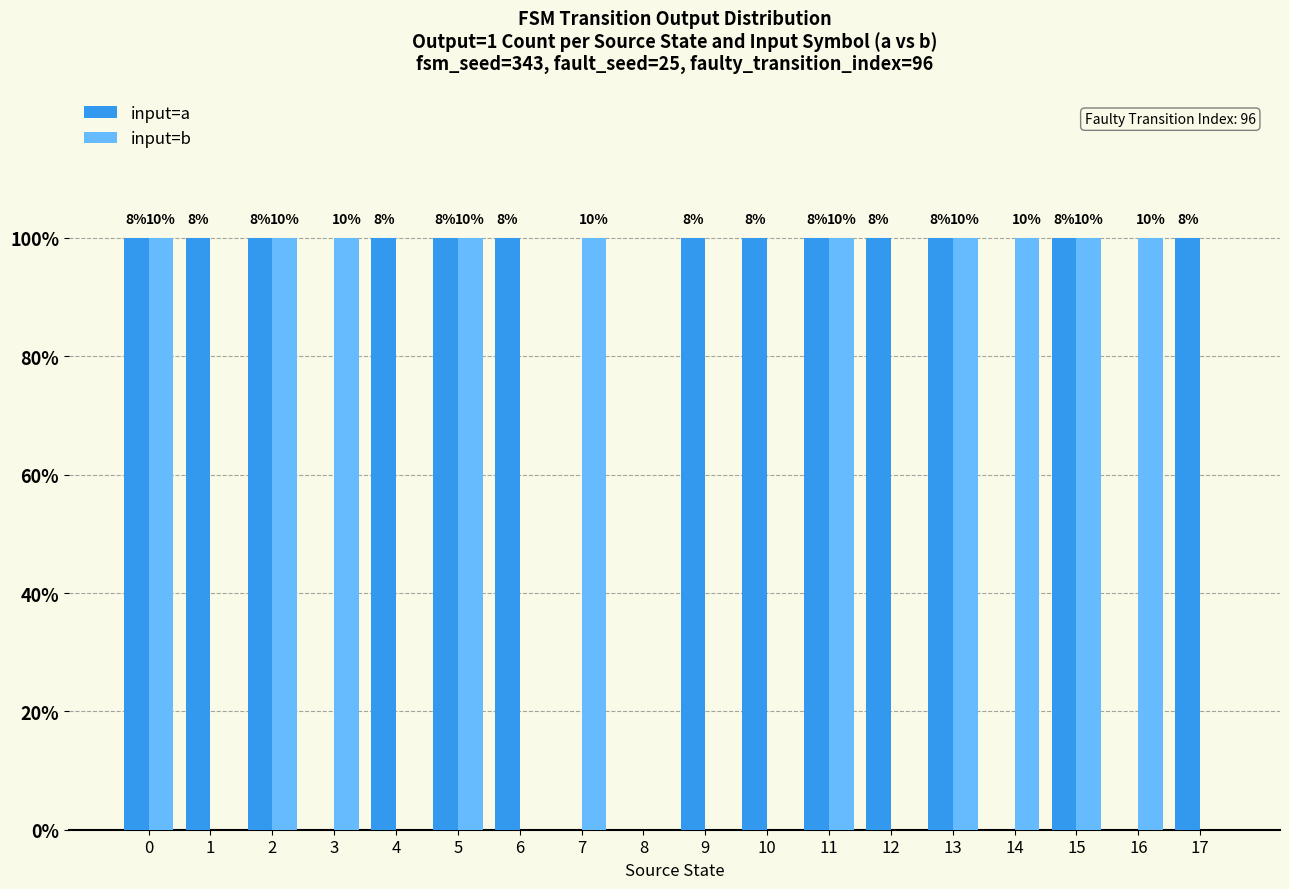

What are all the series names shown in the legend?

input=a, input=b